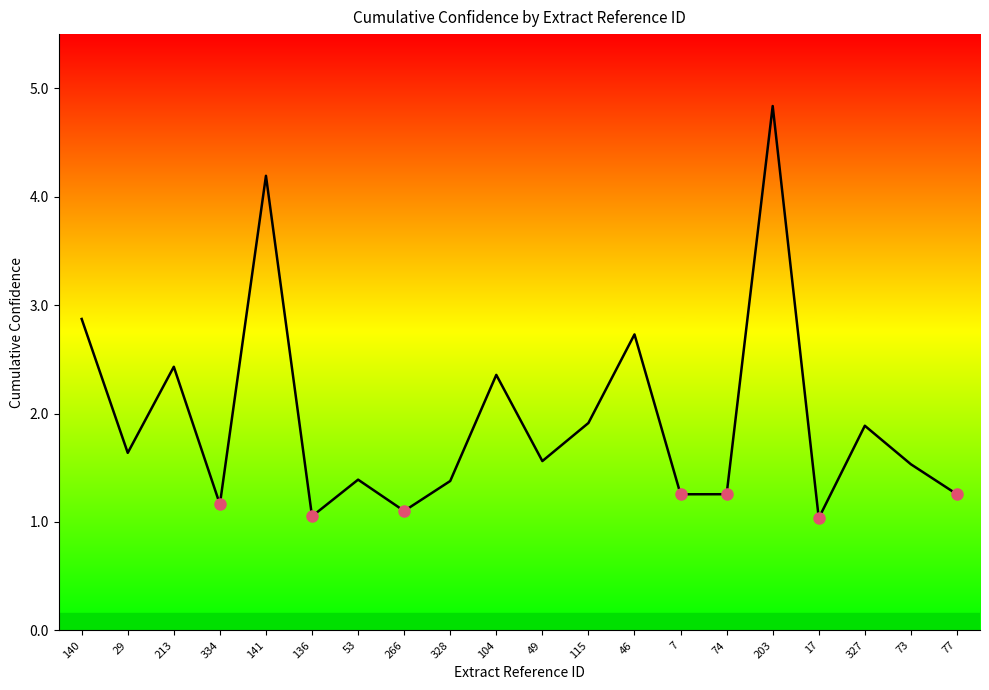

What is the difference between the maximum and minimum values?

3.8